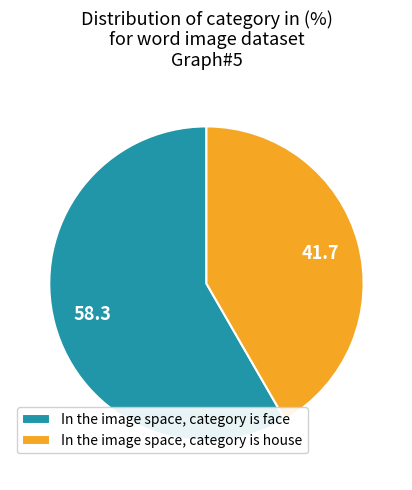

What is the smallest slice in the pie chart?

In the image space, category is house